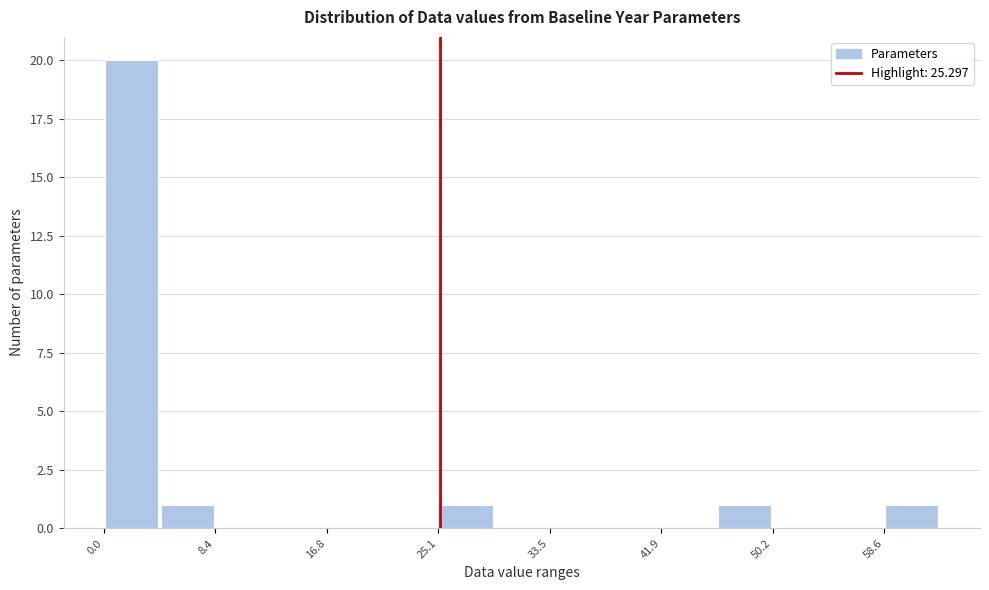

What is the height of the bar covering 25 to 29 on the x-axis? Neither the bar edges nor the heights are printed on the chart, so give them approximately, as read against the axes.

1